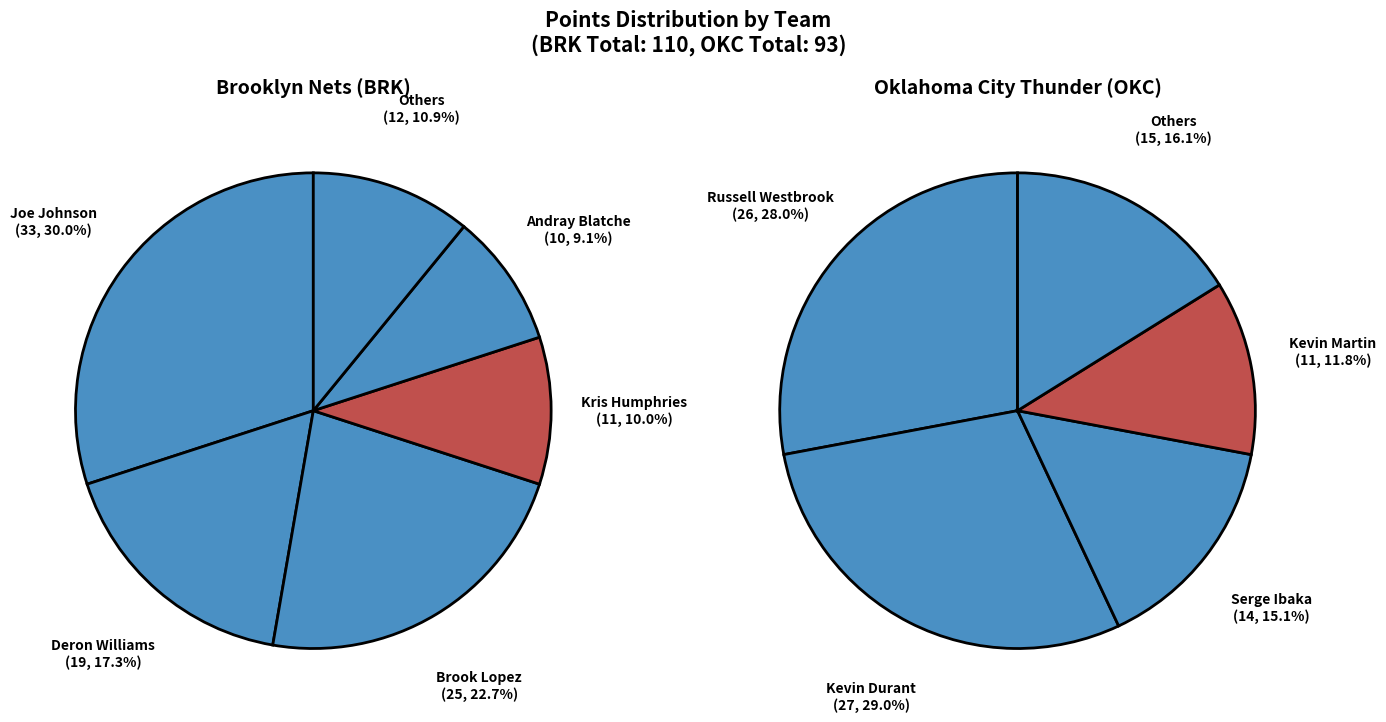

Which category has the biggest portion of the pie?

brk